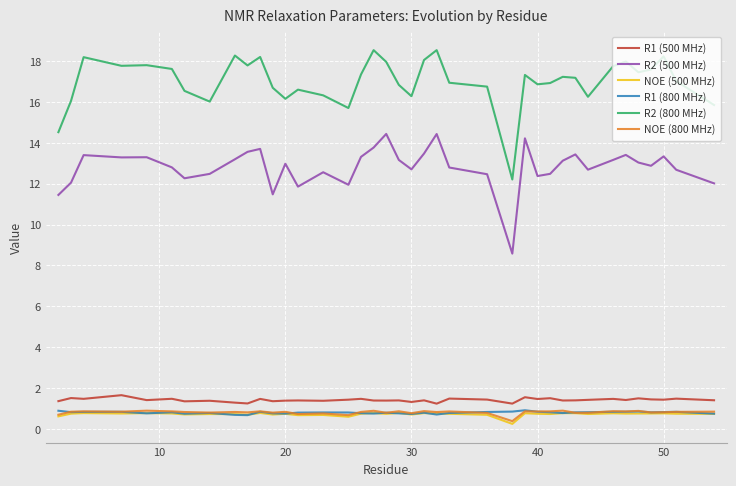

Which series has the largest total across all categories?

R2 (800 MHz)